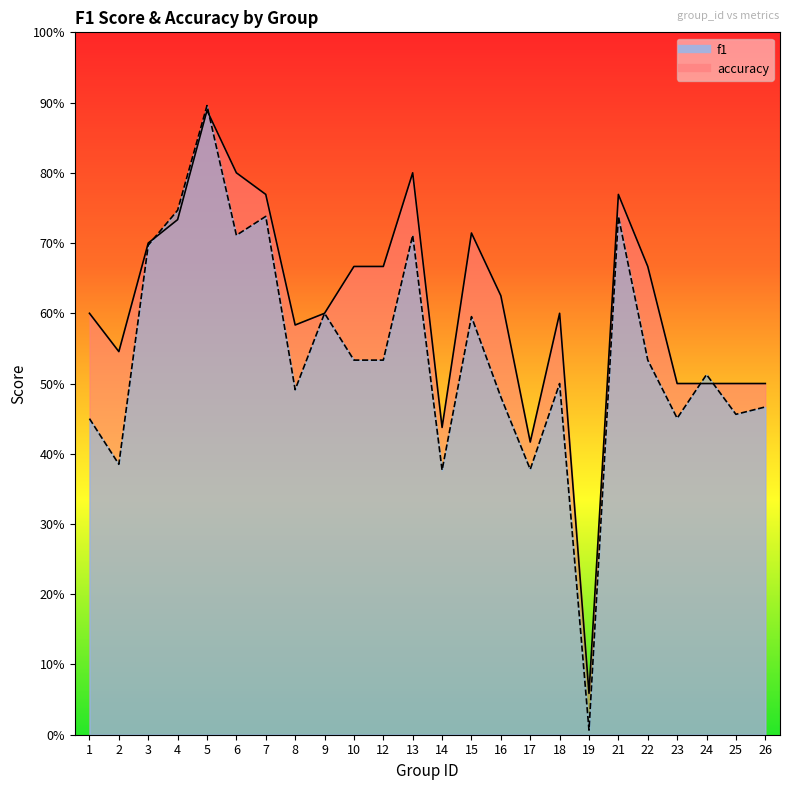

What is the value of the f1 point at the 13th from the left?

0.4